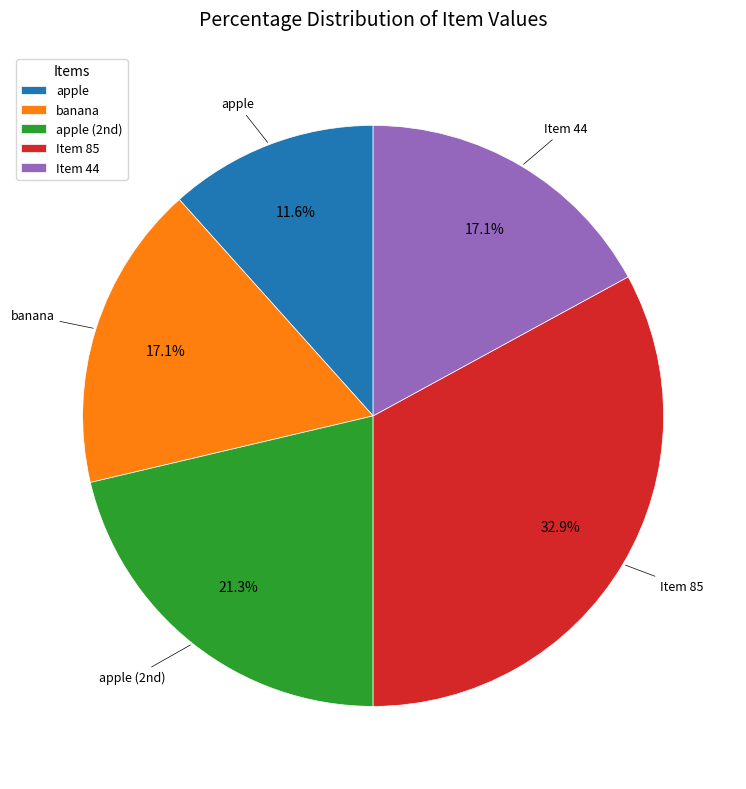

What is the largest slice in the pie chart?

Item 85